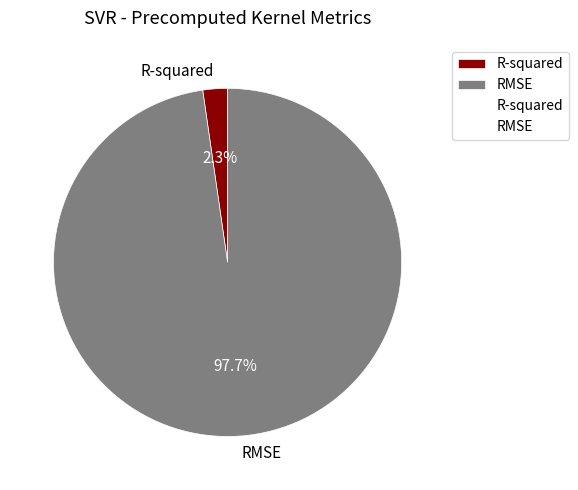

What is the majority slice?

RMSE